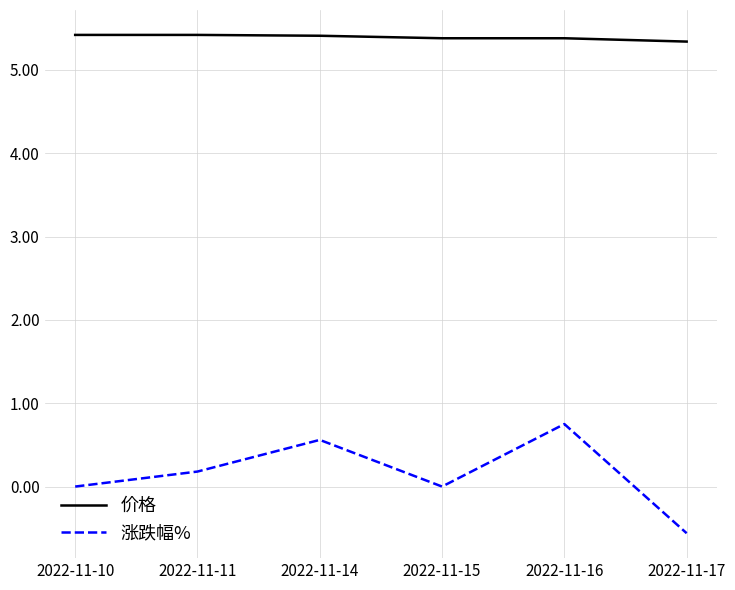

Reading left to right, list all the values displayed in this chart.

价格: 2022-11-10=5.4	2022-11-11=5.4	2022-11-14=5.4	2022-11-15=5.4	2022-11-16=5.4	2022-11-17=5.3
涨跌幅%: 2022-11-10=0.0	2022-11-11=0.2	2022-11-14=0.6	2022-11-15=0.0	2022-11-16=0.8	2022-11-17=-0.6